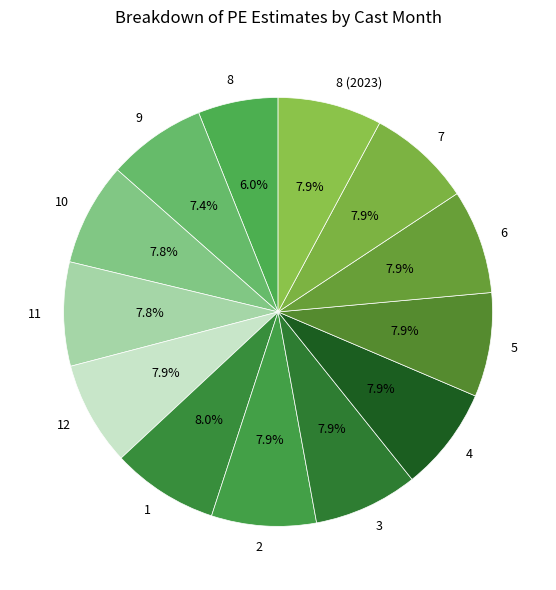

Is 3 the majority of the pie?

No